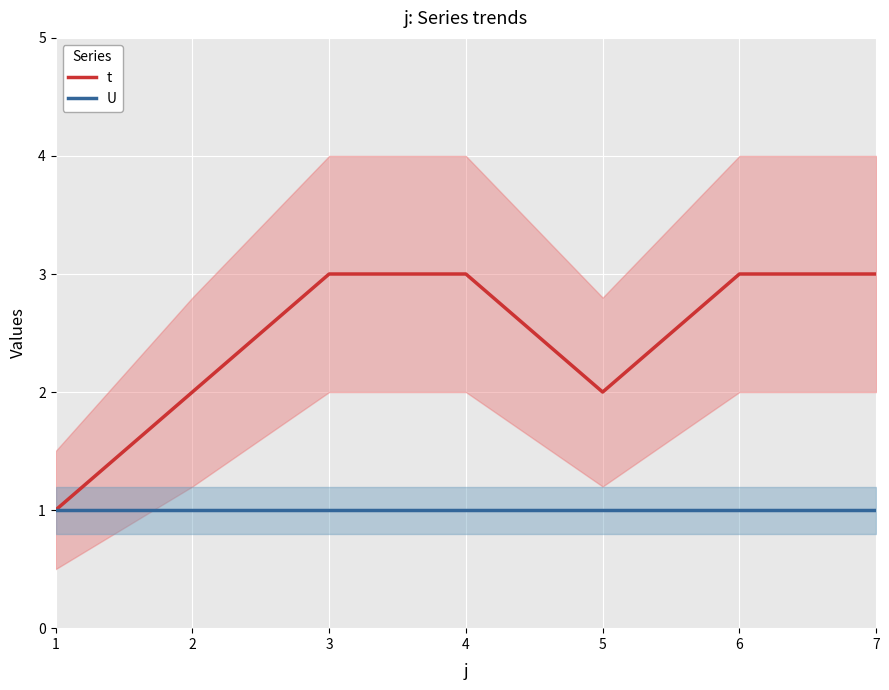

Reading left to right, transcribe all the data shown in this chart.

t: 1=1	2=2	3=3	4=3	5=2	6=3	7=3
U: 1=1	2=1	3=1	4=1	5=1	6=1	7=1